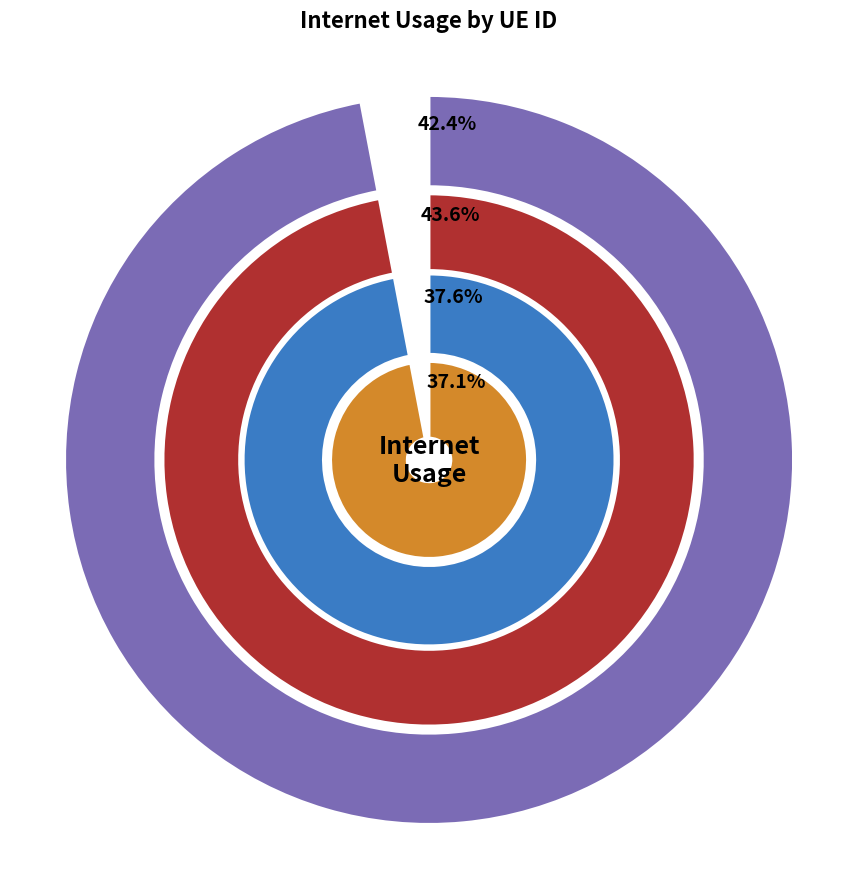

Between 639923 and 675798, which is larger?

639923